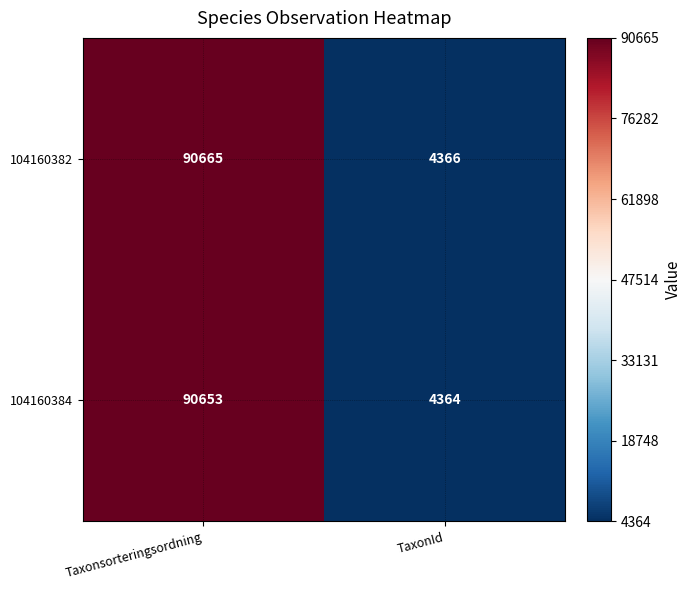

At which label is 104160384 closest to 47508?

TaxonId